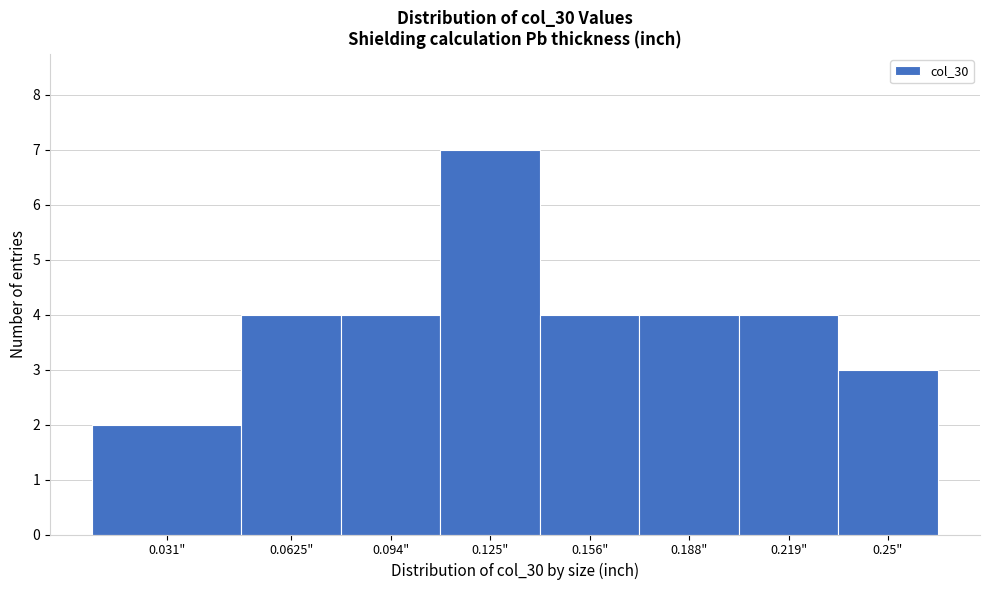

Reading left to right, what are all the values shown in this chart?

2	4	4	7	4	4	4	3